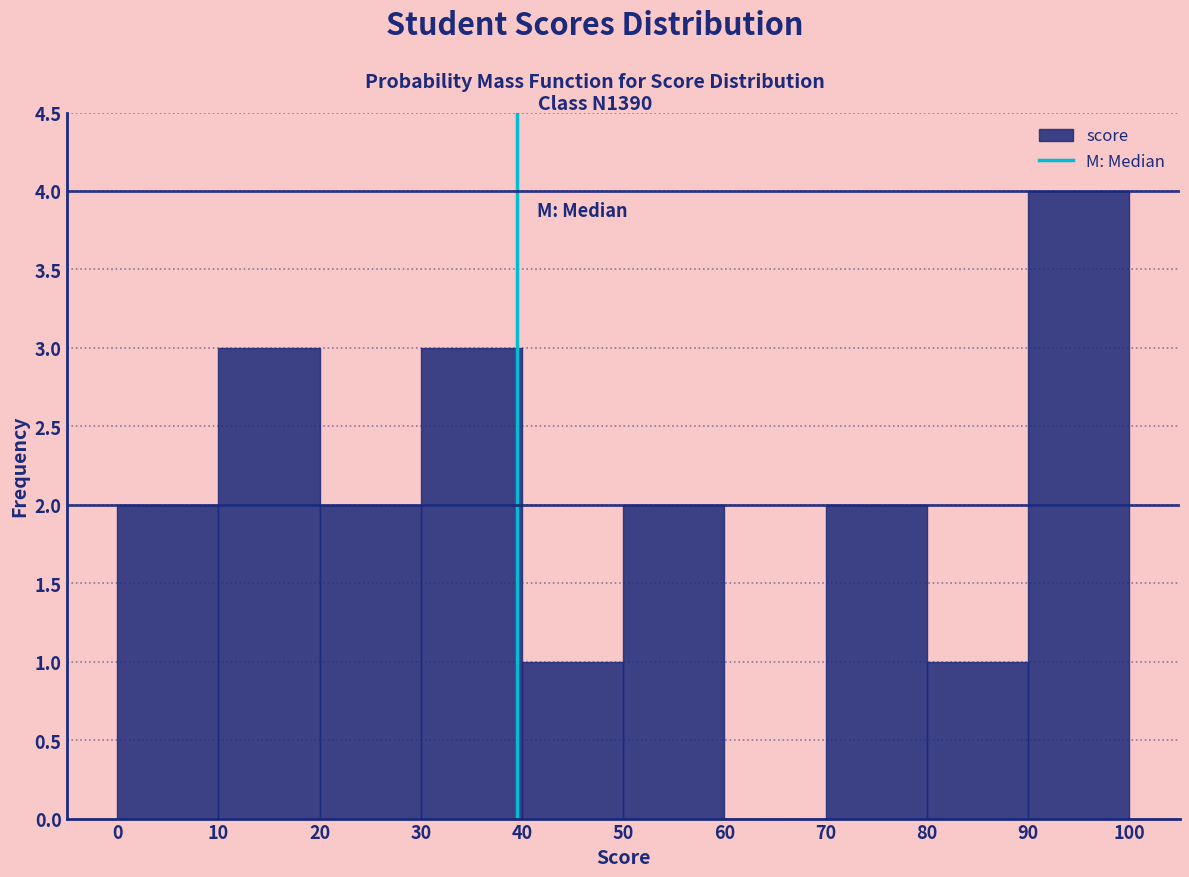

Reading left to right, transcribe this chart: for each bar, give the range it covers on the x-axis and its height. The values are not printed on the chart, so give them approximately, as read against the axis.

0 to 10: 2
10 to 20: 3
20 to 30: 2
30 to 40: 3
40 to 50: 1
50 to 60: 2
60 to 70: 0
70 to 80: 2
80 to 90: 1
90 to 100: 4